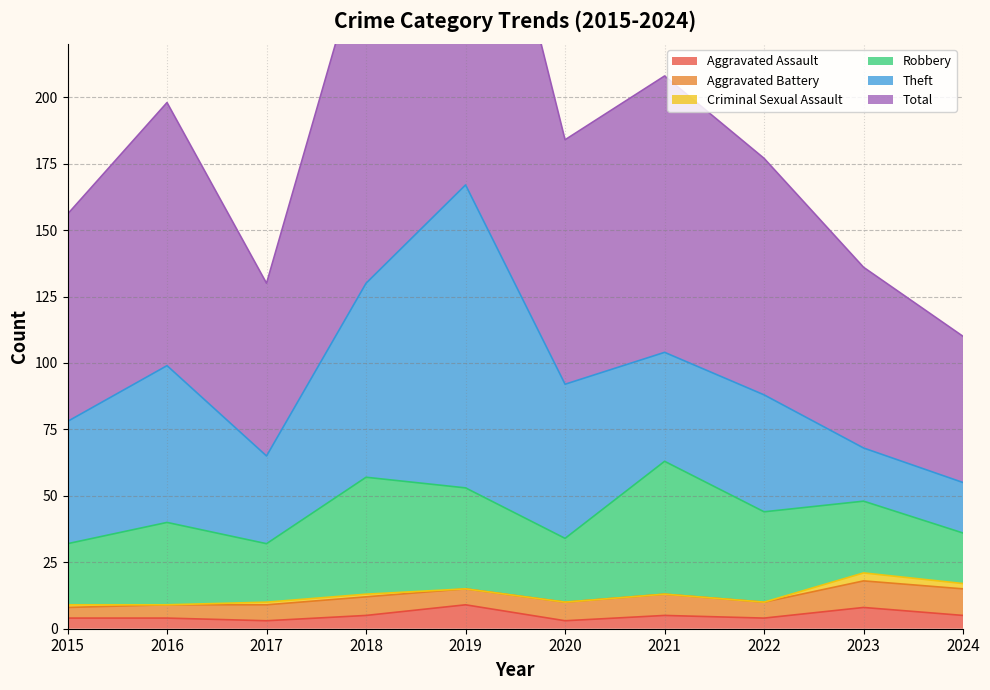

Does the chart display data point markers on the line(s)?

No